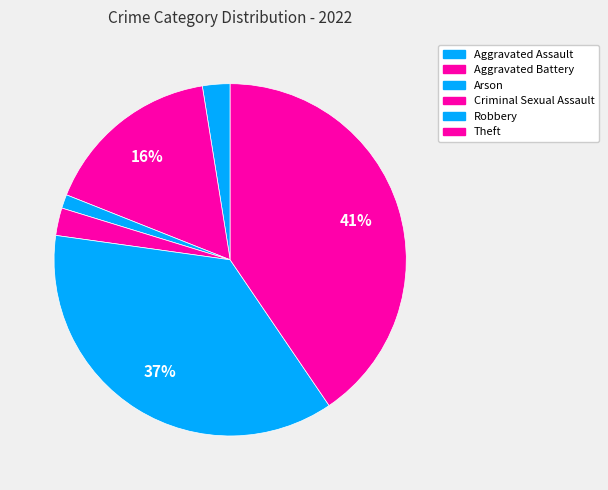

The Aggravated Battery slice represents 16% of the pie. True or false?

True